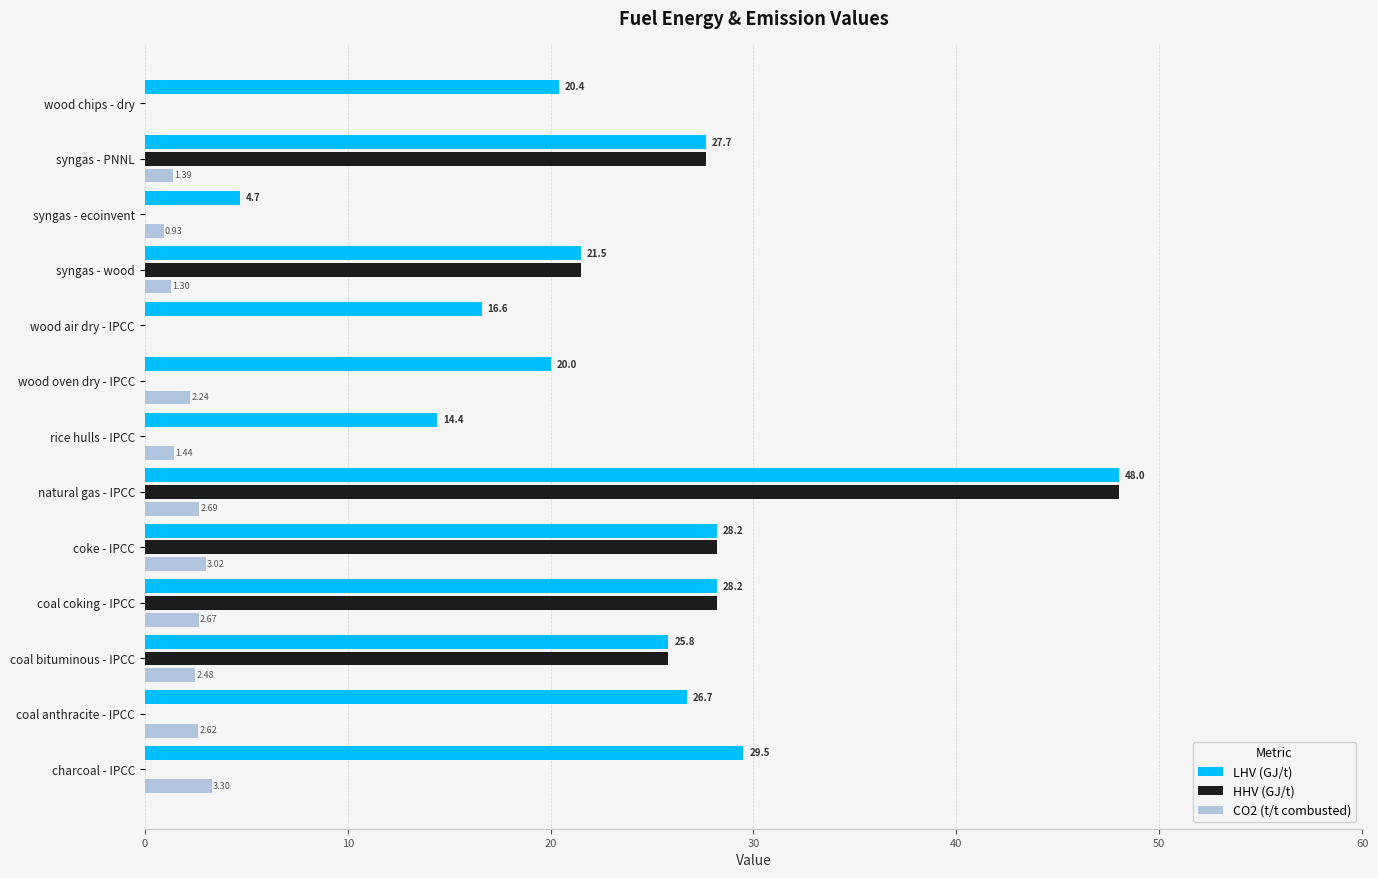

What is the highest value of the LHV (GJ/t) series?

48.0